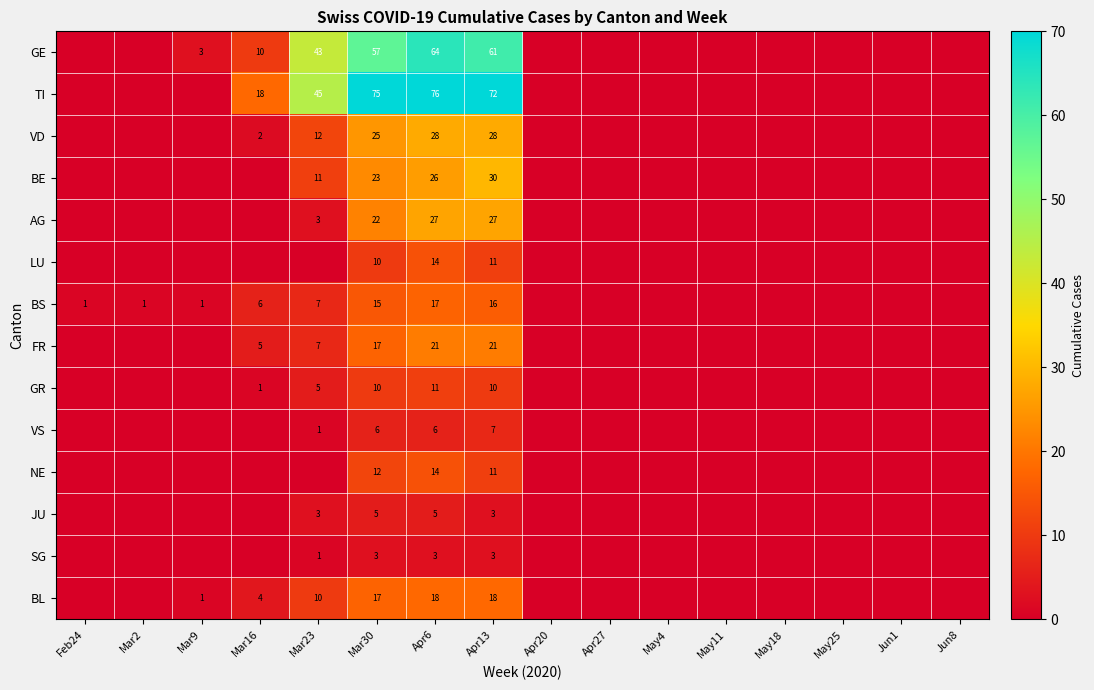

The value of BE at Apr6 is 9. True or false?

False